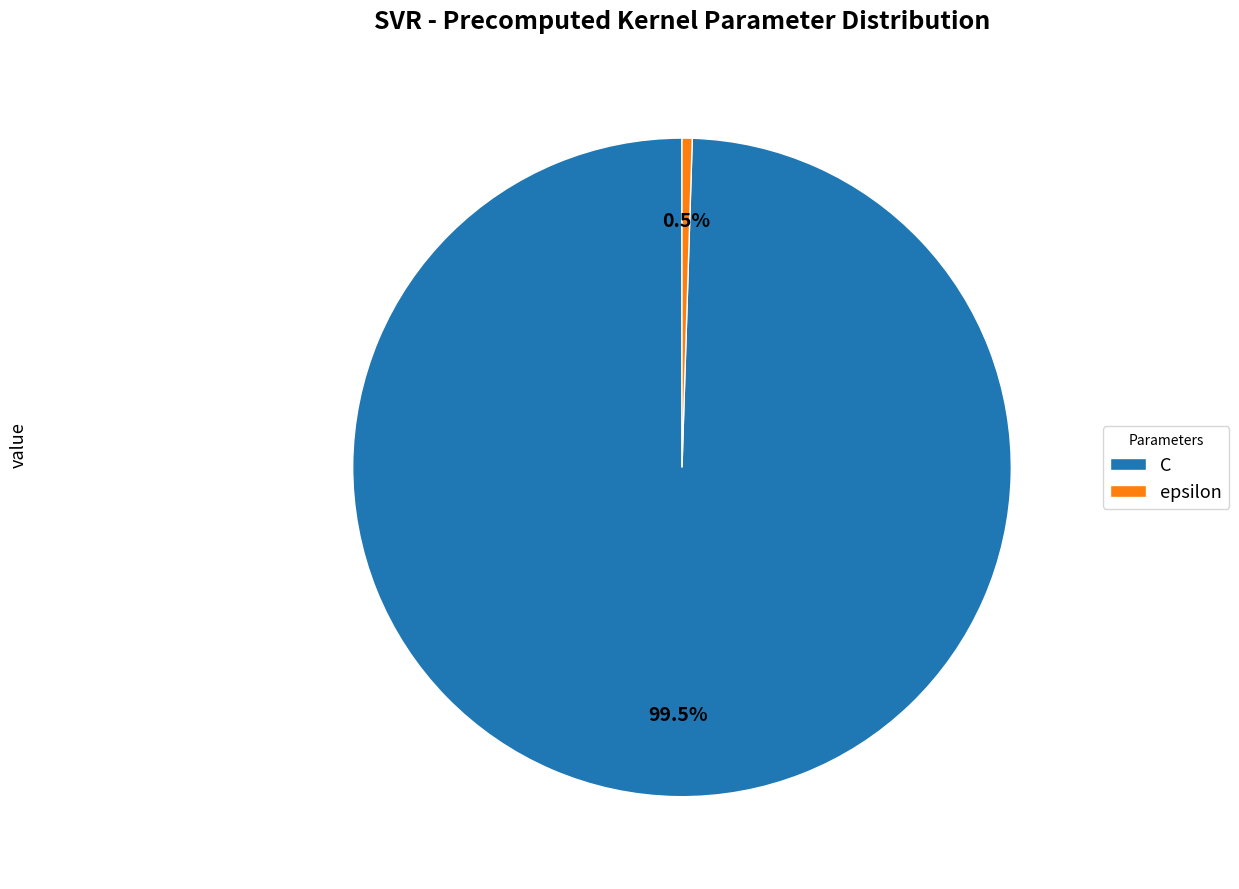

Combined, what portion of the pie is epsilon and C?

100.0%